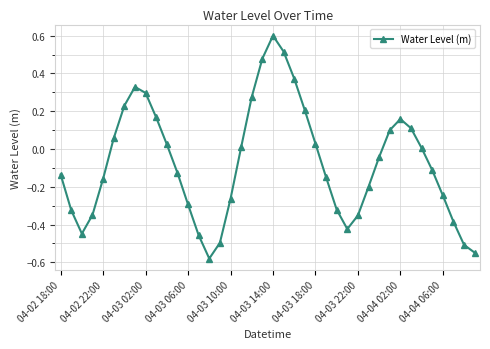

What is the sum of all values?

-3.0